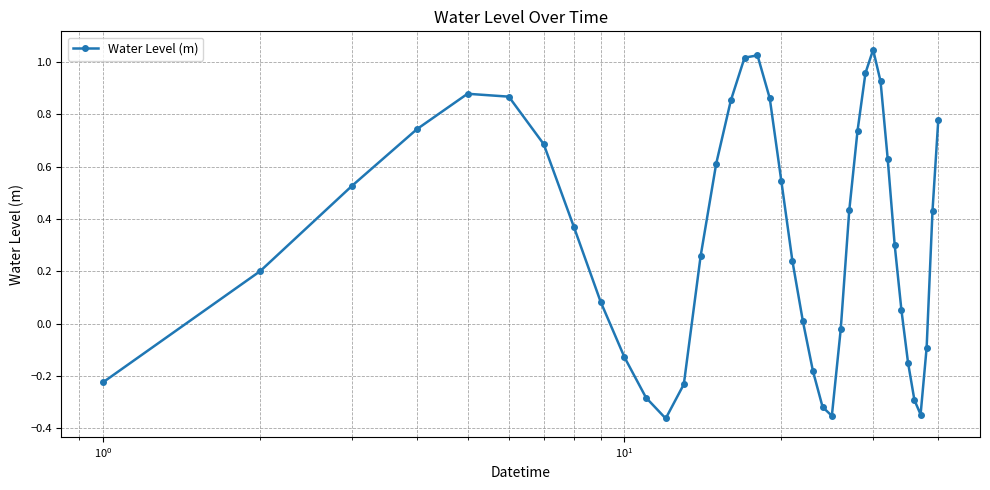

What is the difference between the maximum and minimum values?

1.4